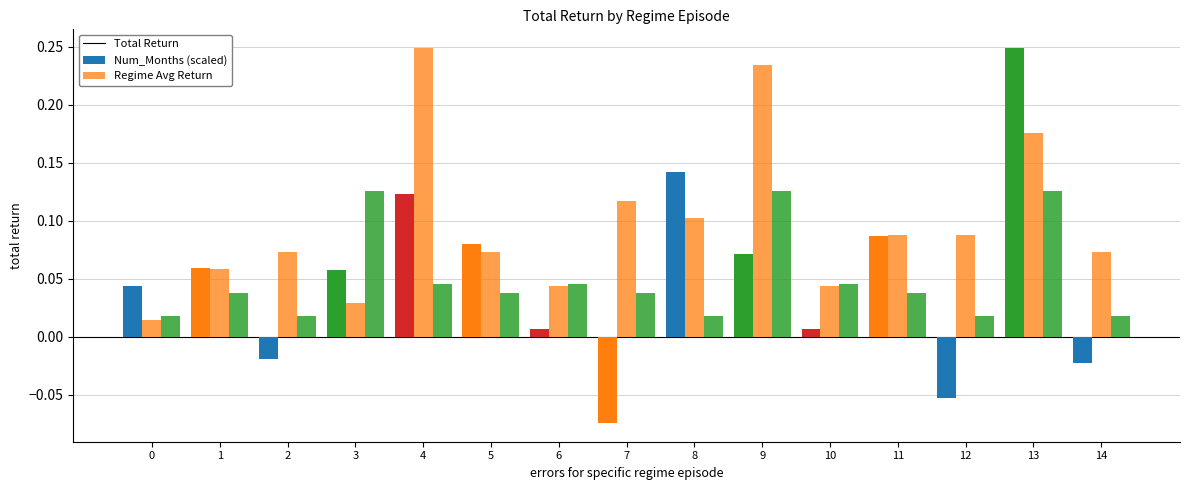

What is the difference between the maximum and minimum values in the Total Return series?

0.3